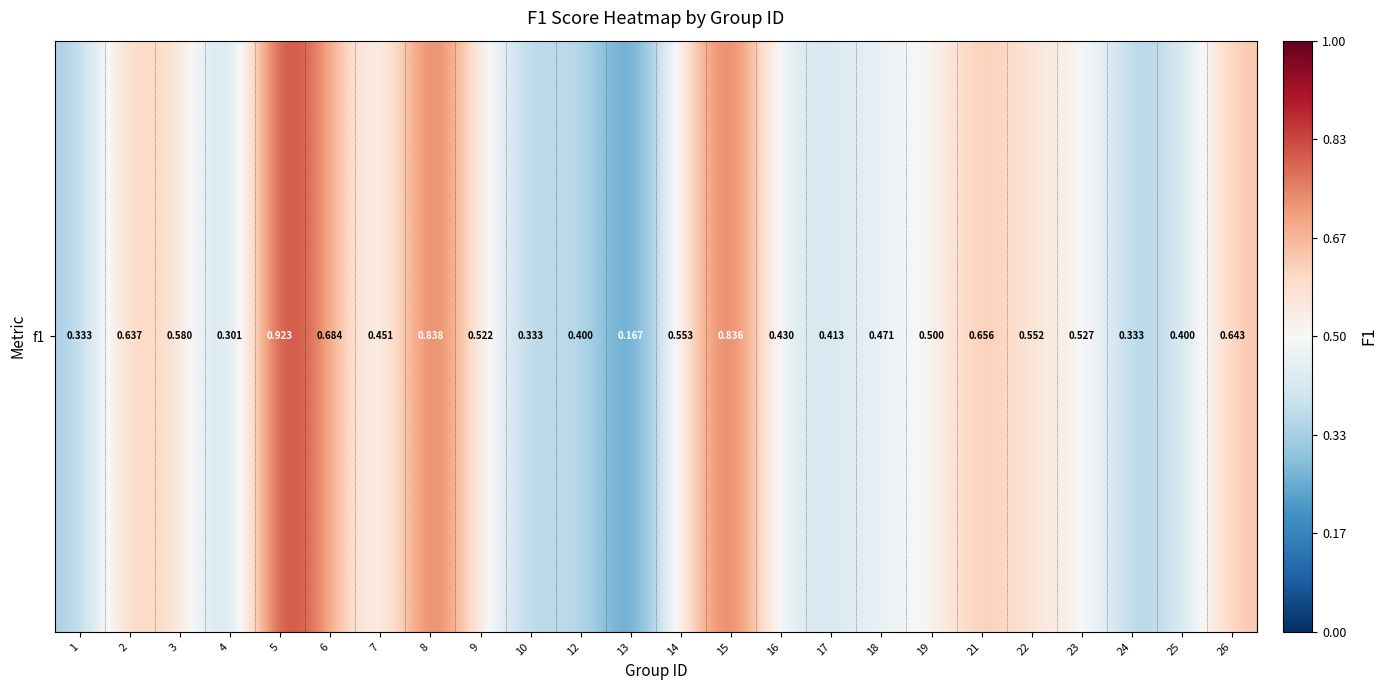

Rank the categories by value from lowest to highest.

13, 4, 1, 10, 24, 12, 25, 17, 16, 7, 18, 19, 9, 23, 22, 14, 3, 2, 26, 21, 6, 15, 8, 5